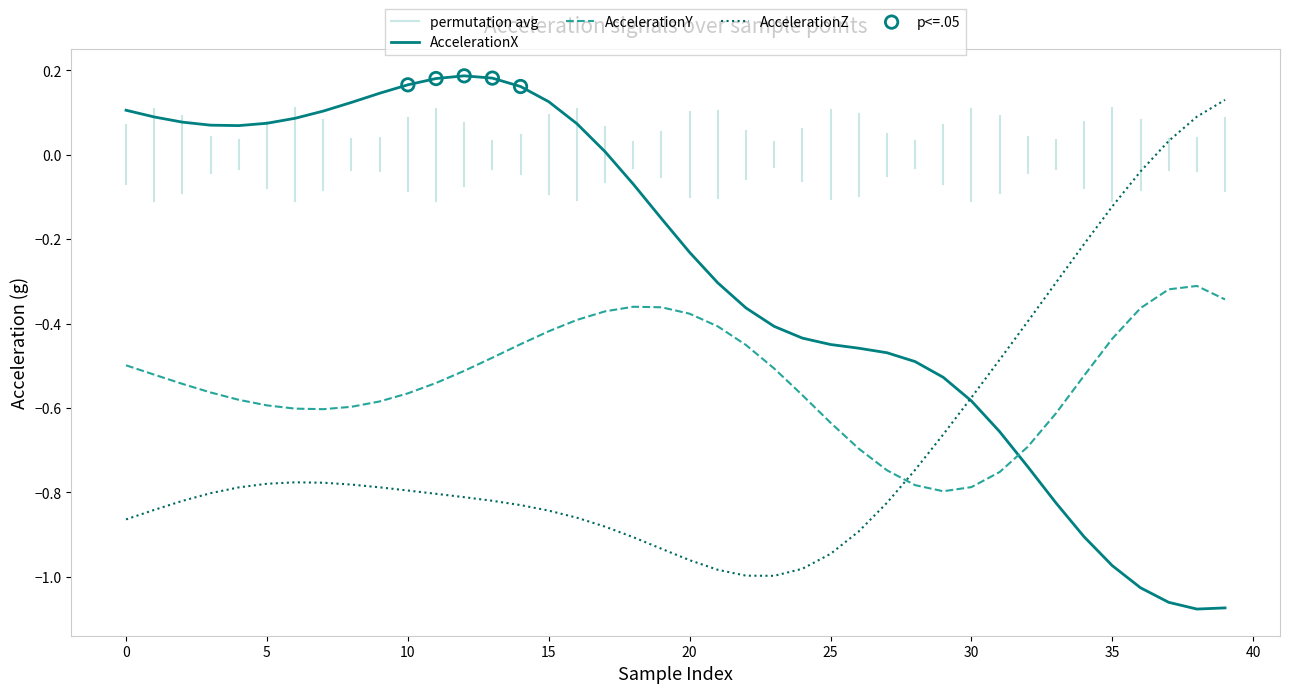

At which category is the sum across all series the highest?

14